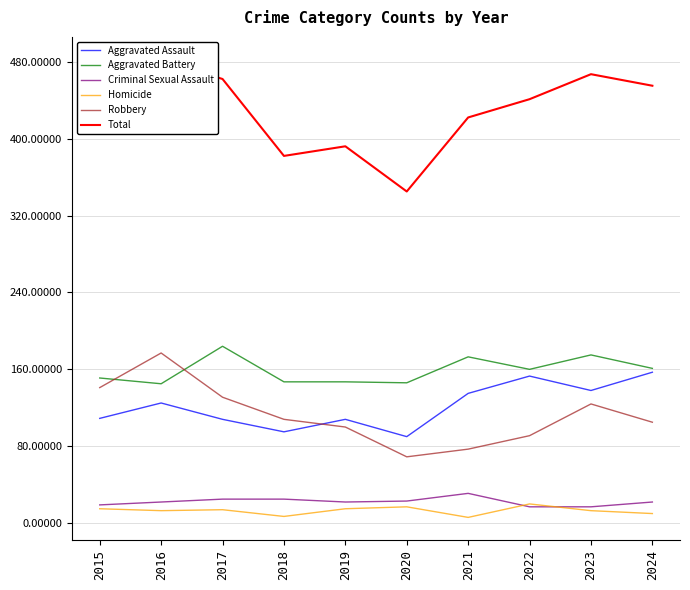

What is the difference between the highest and lowest values at 2021?

416